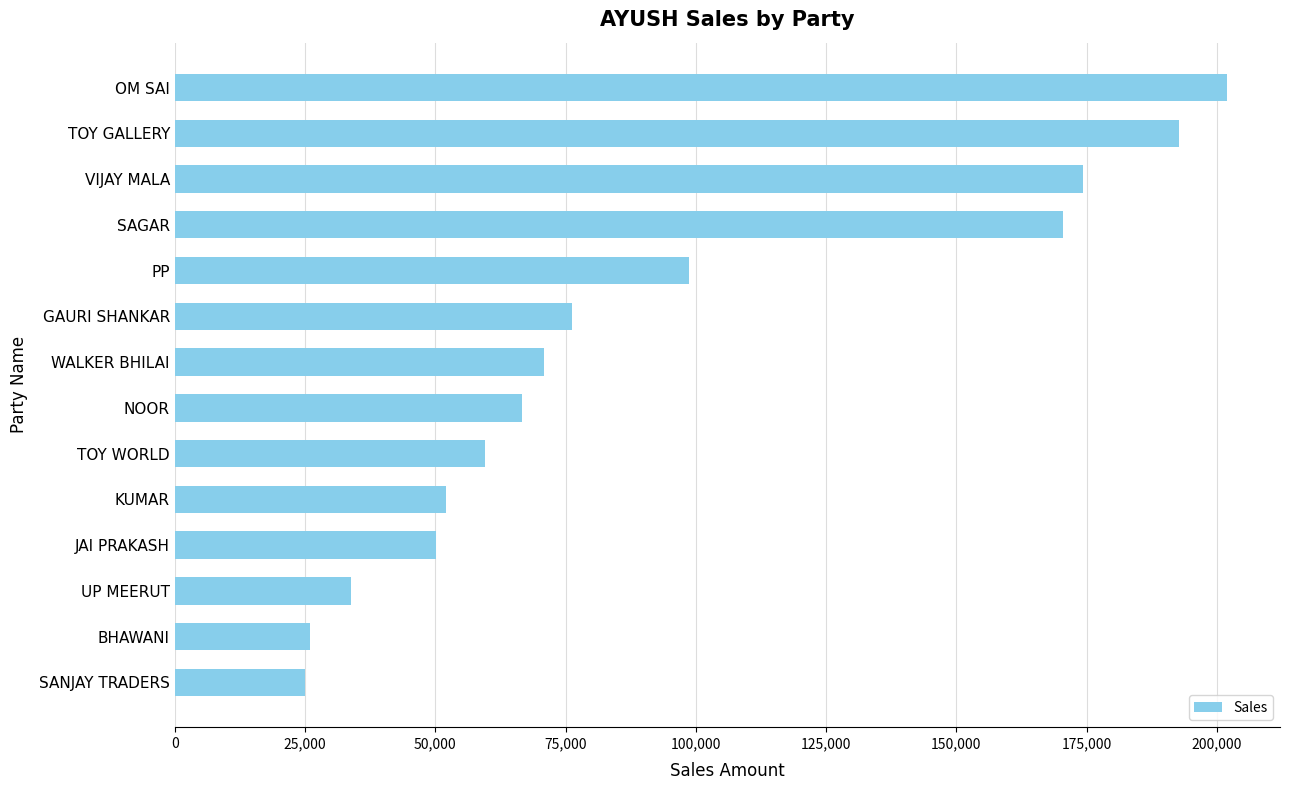

Reading top to bottom, list all the values displayed in this chart.

202040	192752	174345	170554	98706	76200	70850	66641	59519	51972	50117	33840	25980	25044